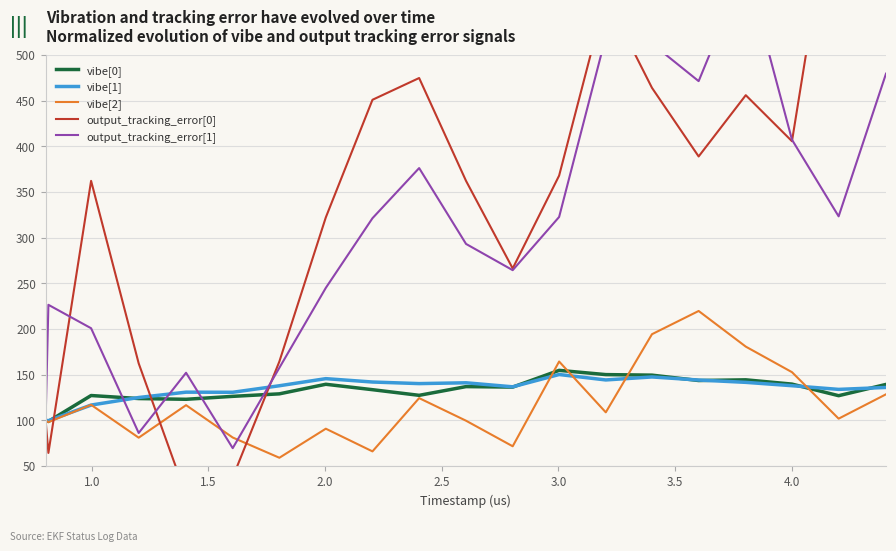

What is the minimum value for vibe[1]?

99.5